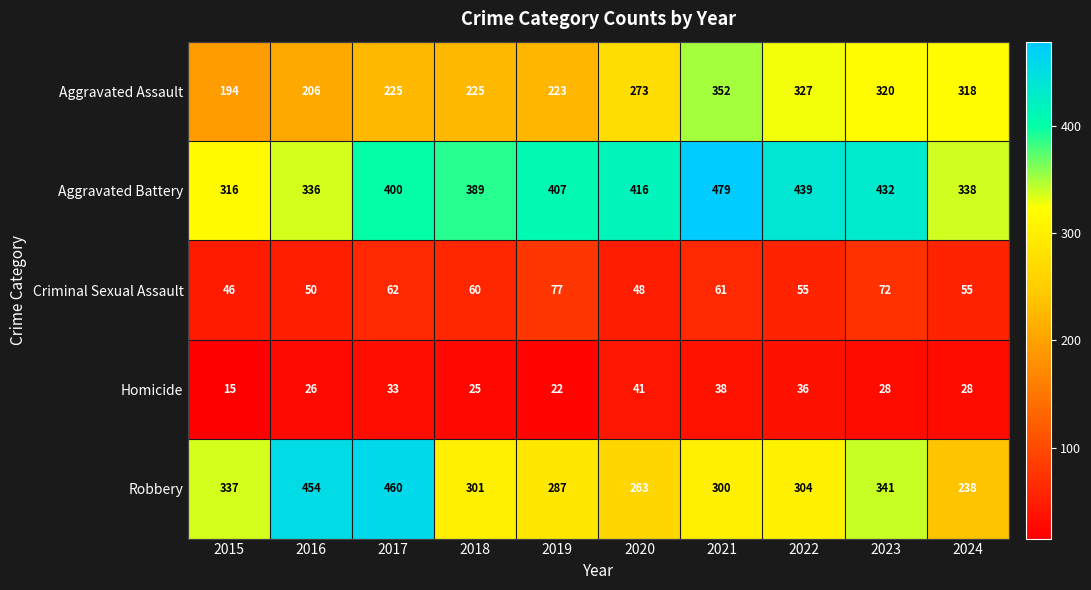

What is the difference between the Aggravated Battery values at 2021 and 2022?

40